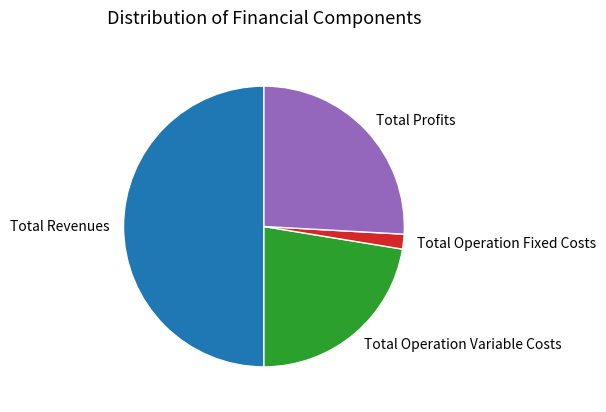

What is the smallest slice in the pie chart?

Total Operation Fixed Costs